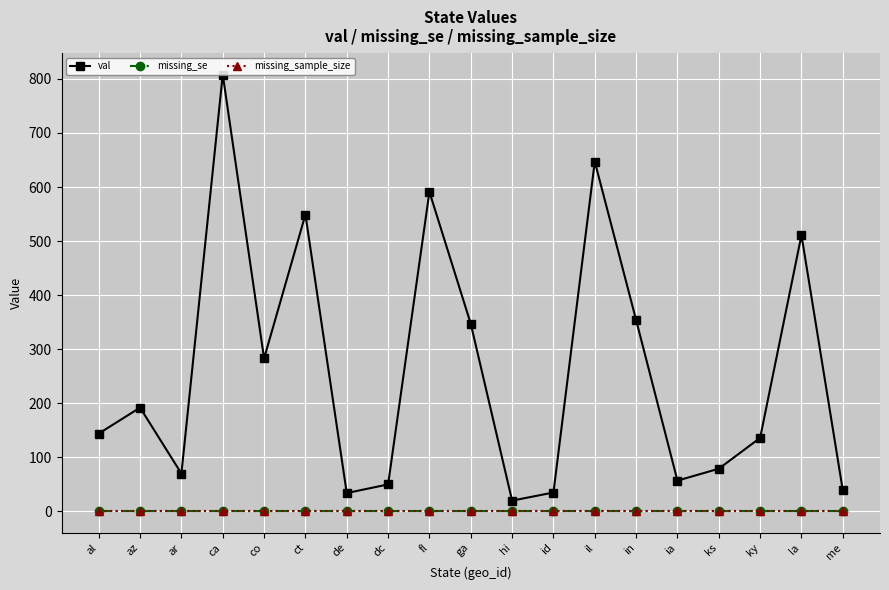

Is this an area chart (filled region under the line)?

No